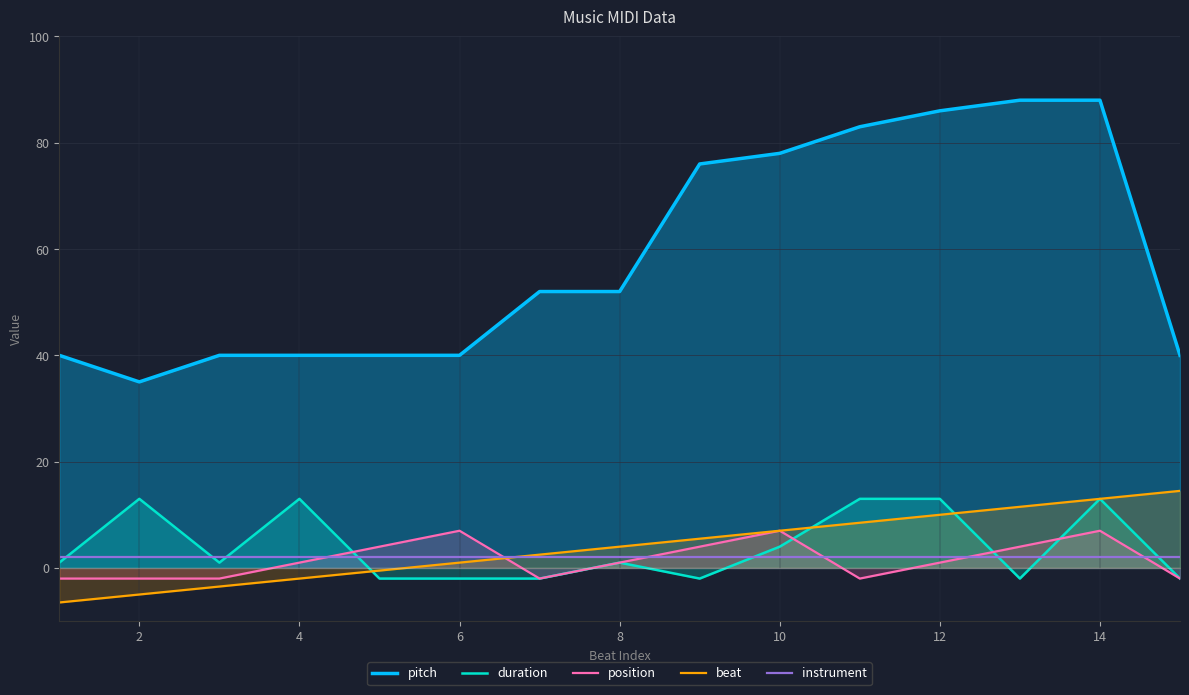

What is the maximum value shown in the chart?

88.0